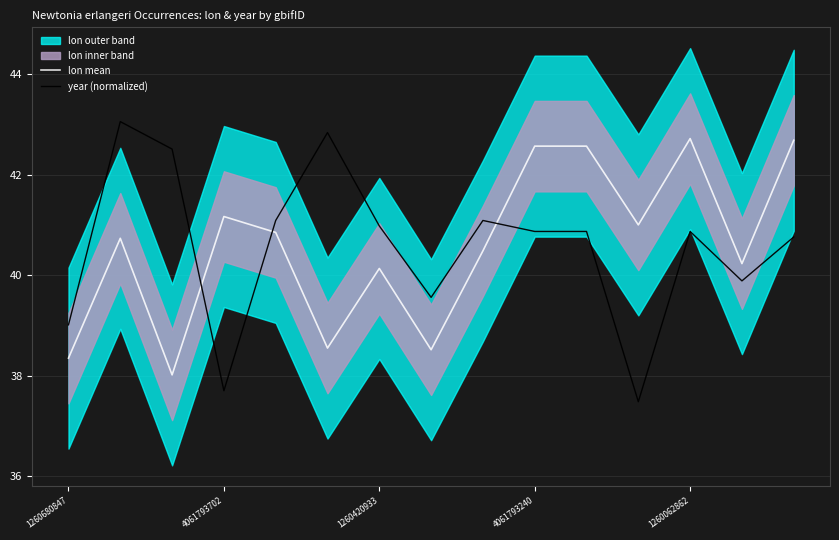

What is the maximum value for lon mean?

42.7